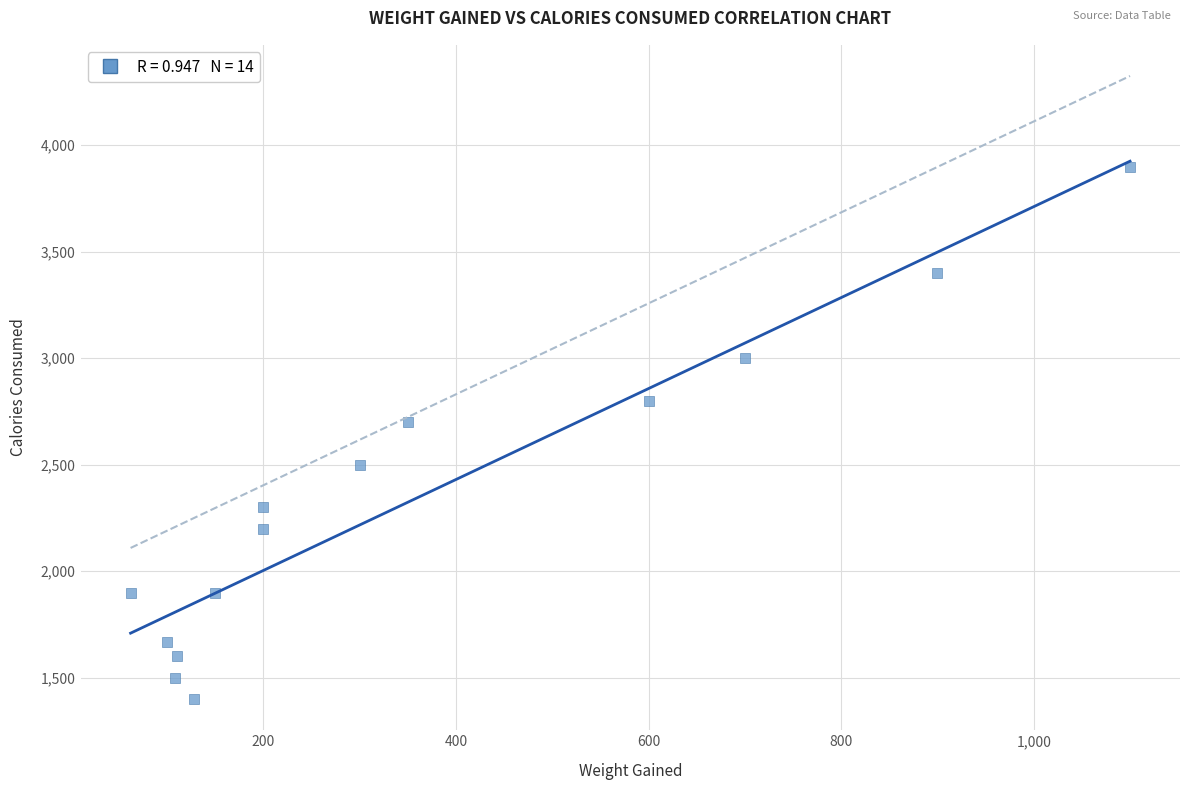

What Y value in the scatter plot is closest to 2650?

2700